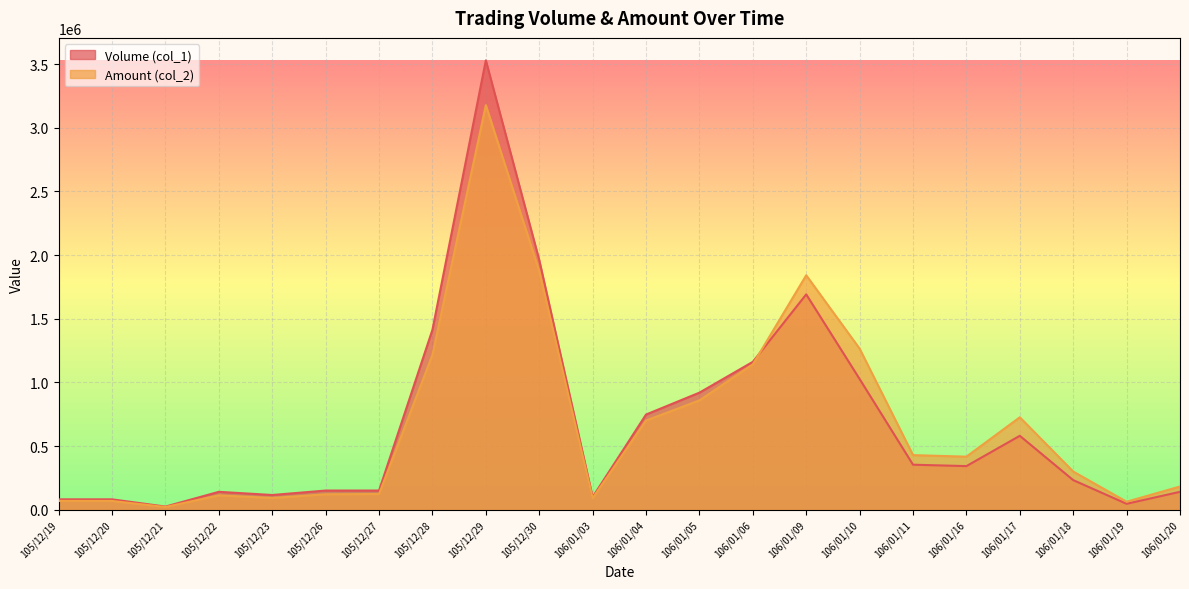

Is it true that Volume (col_1) equals 1743862 at 105/12/29?

False